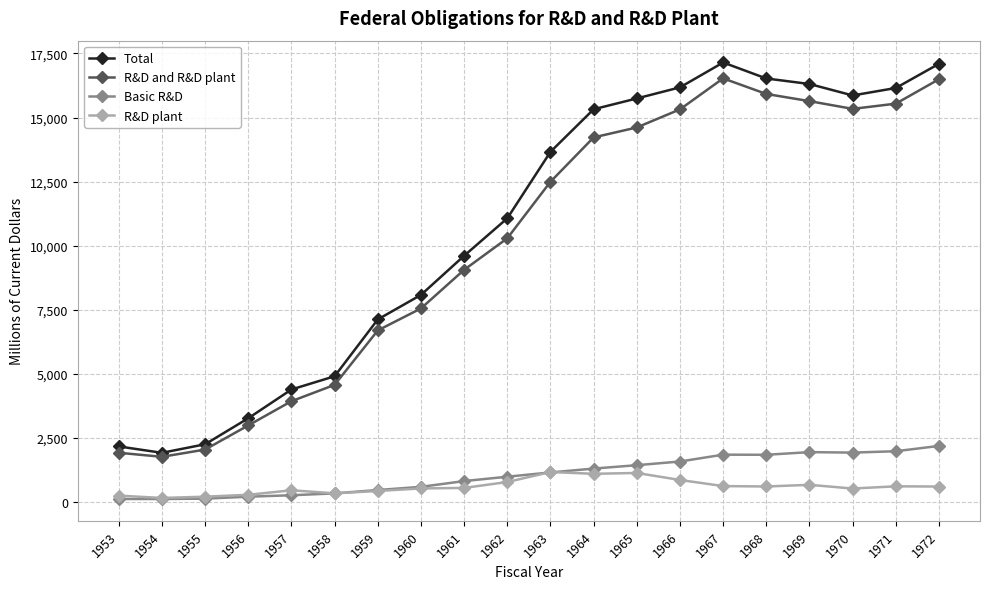

What is the difference between the maximum and minimum values in the R&D plant series?

1012